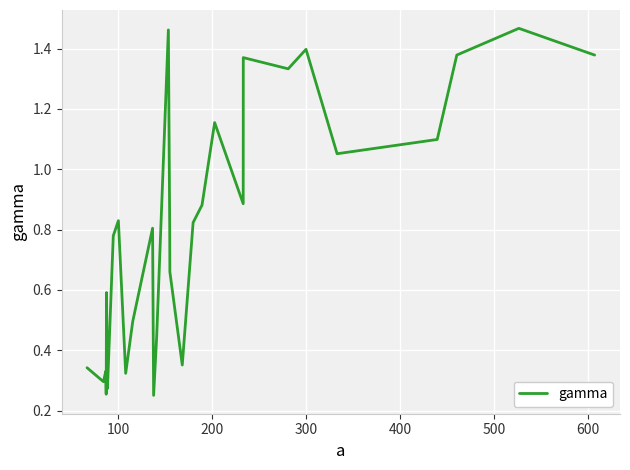

What is the value of the 19th point from the left?

0.8